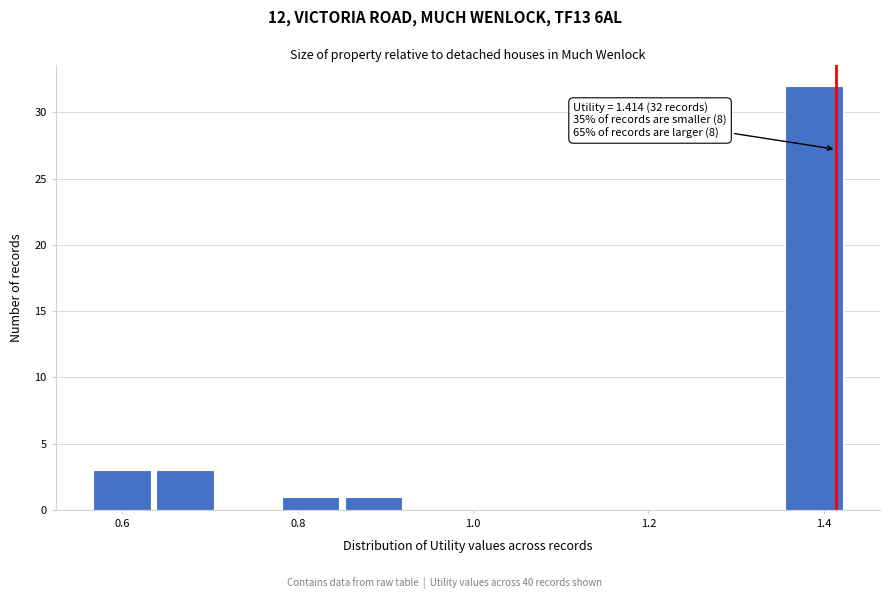

Read against the x-axis, roughly where is the centre of the tallest bar?

1.38